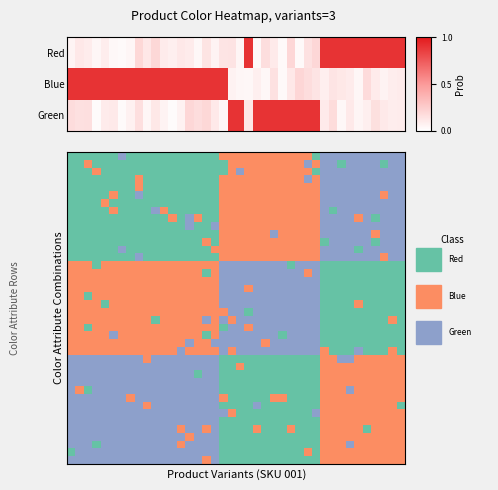

How many data points does each series have?

40